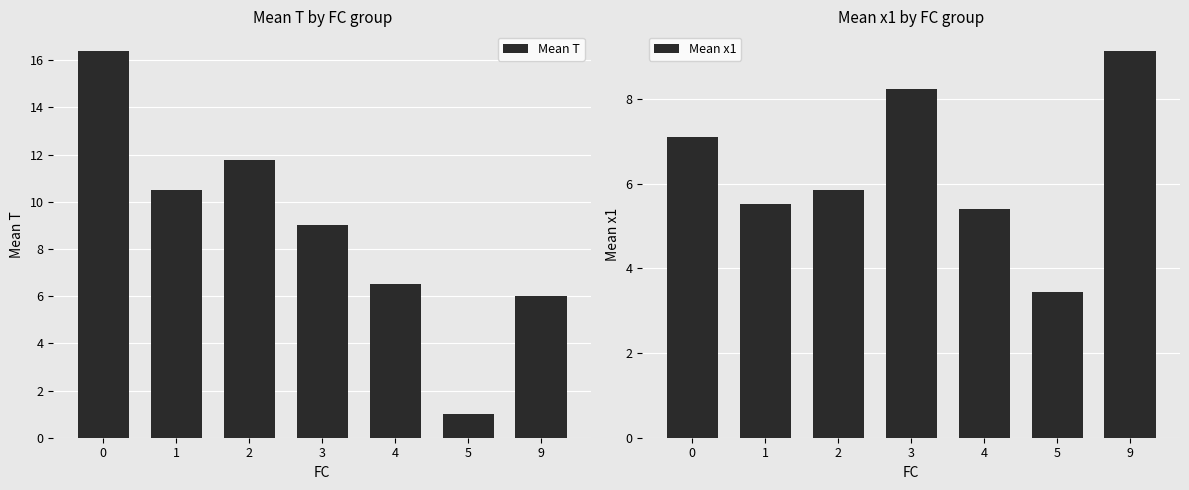

How many groups of bars are there?

7